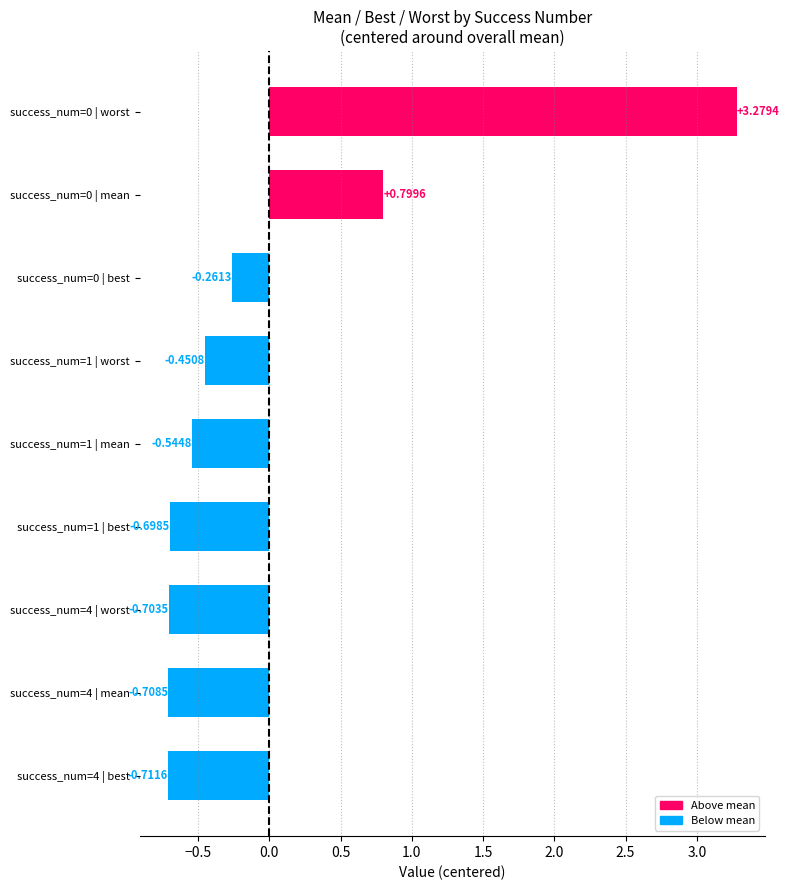

Rank the categories by value from highest to lowest.

success_num=0 | worst, success_num=0 | mean, success_num=0 | best, success_num=1 | worst, success_num=1 | mean, success_num=1 | best, success_num=4 | worst, success_num=4 | mean, success_num=4 | best